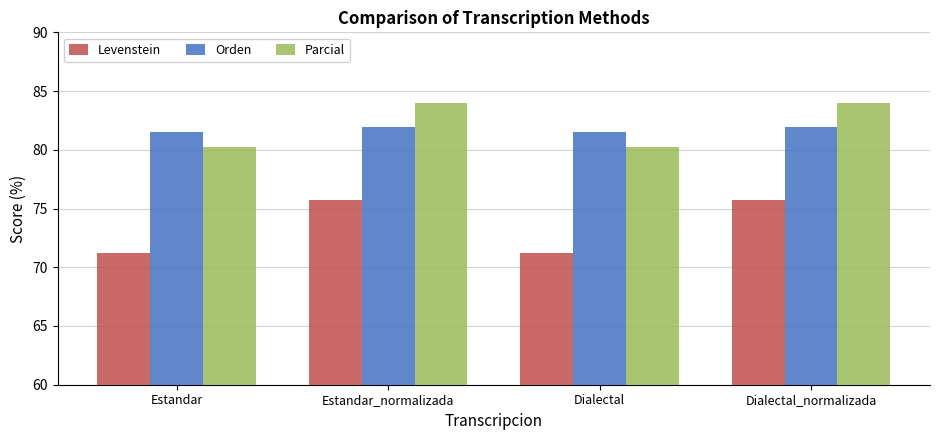

How many values in the Levenstein series are below 75?

2